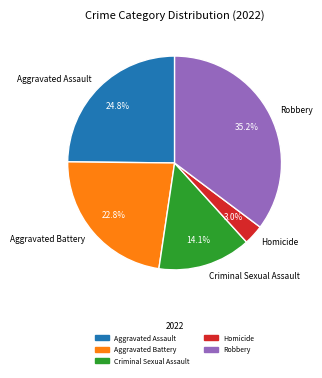

What percentage is the Robbery slice, to the nearest percent?

35%